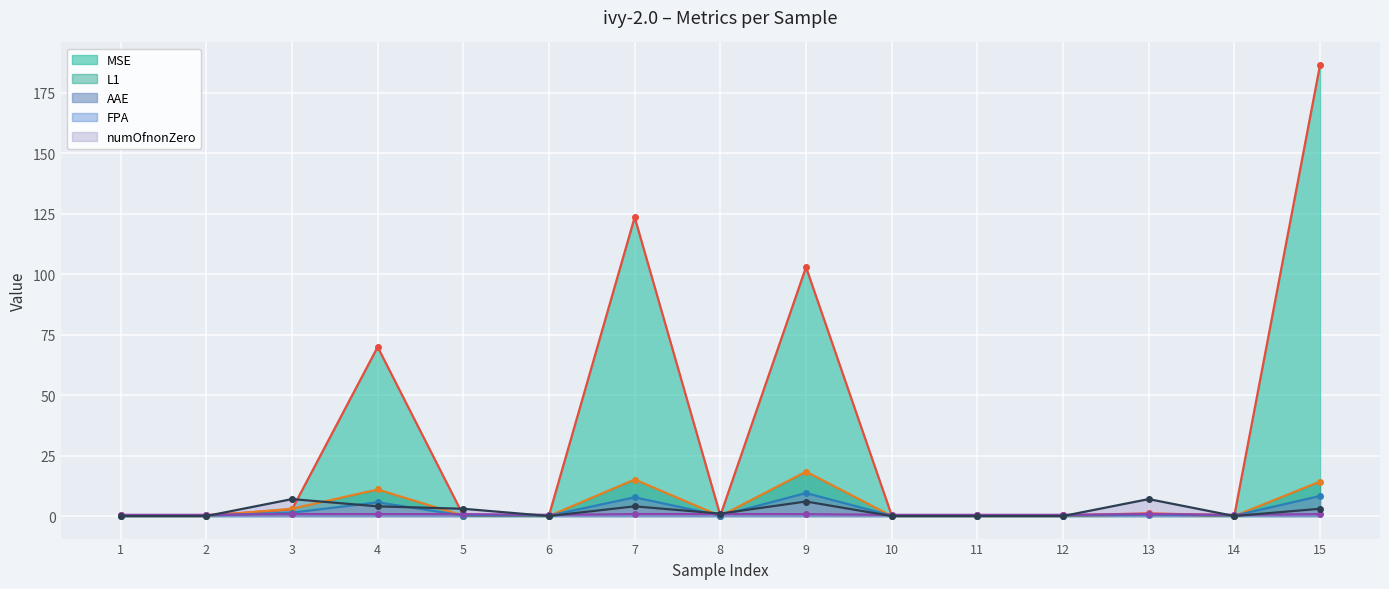

Does the chart display data point markers on the line(s)?

Yes